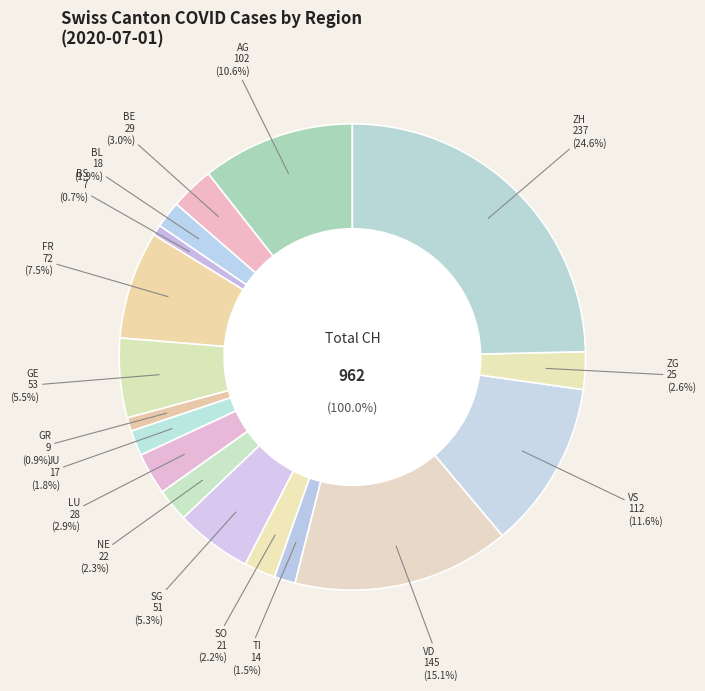

To the nearest percent, what is the difference between the NE and VS slice percentages?

9%